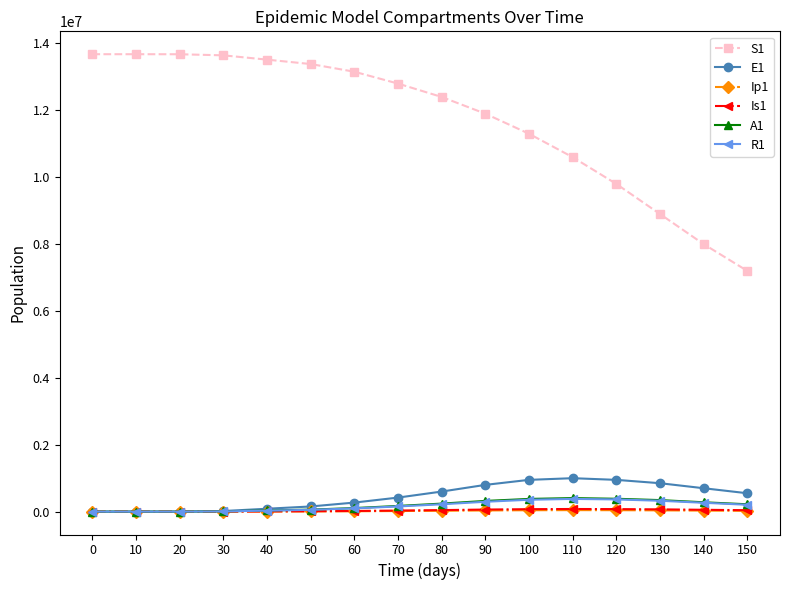

What is the average value of the R1 series?

172046.4